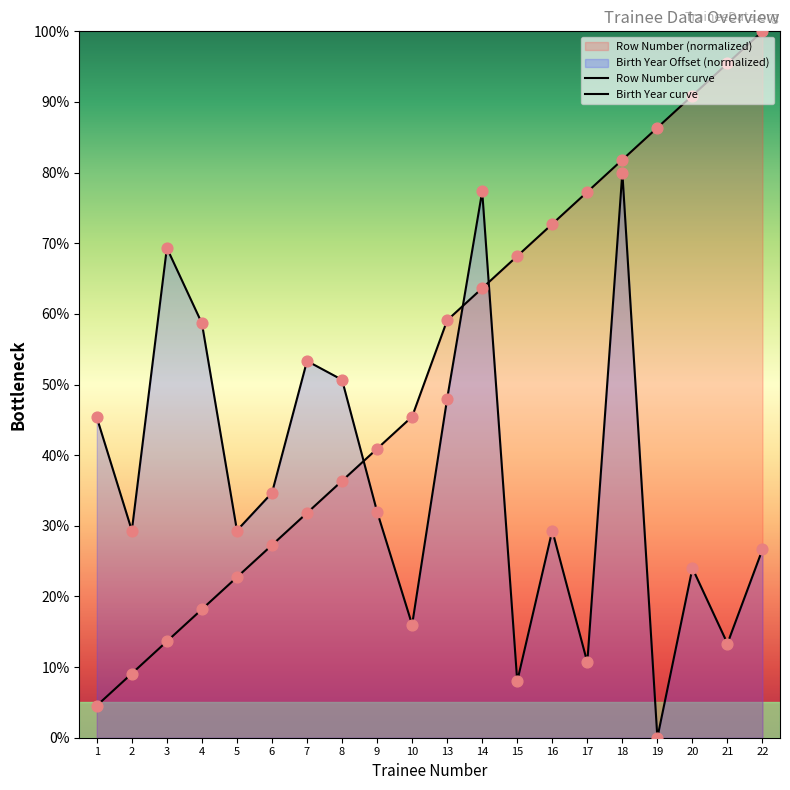

Which series has the largest total across all categories?

Row Number curve